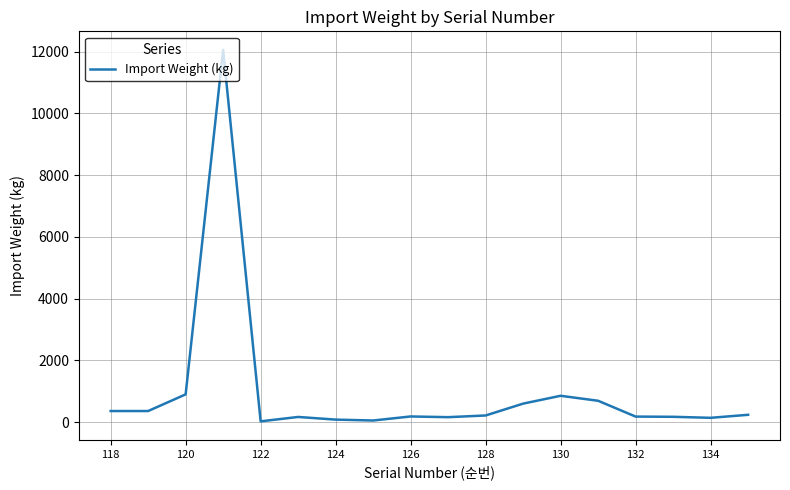

What is the greatest value displayed?

12060